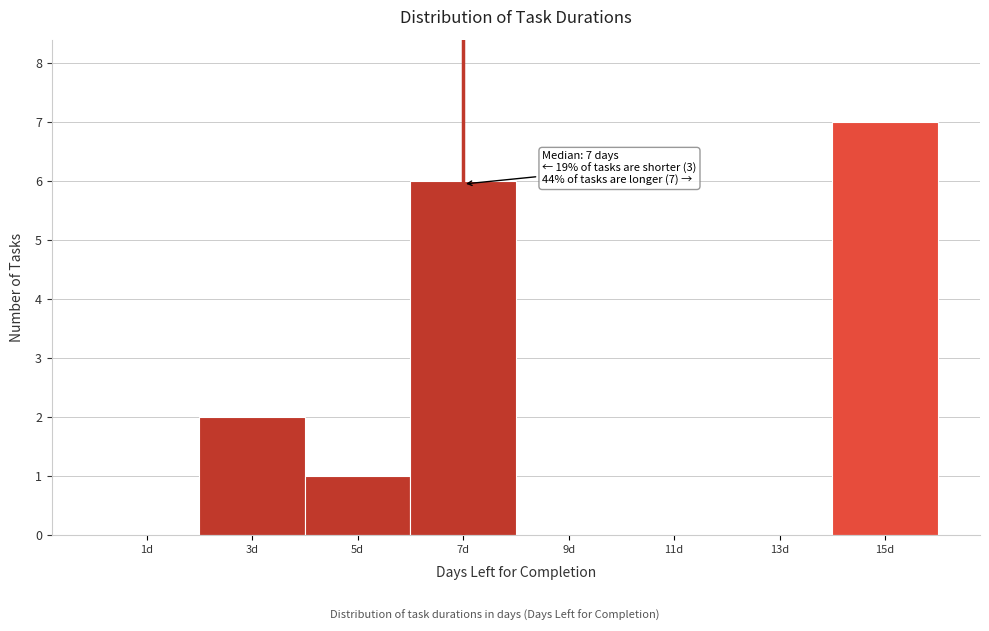

Which range on the x-axis has the tallest bar?

14 to 16